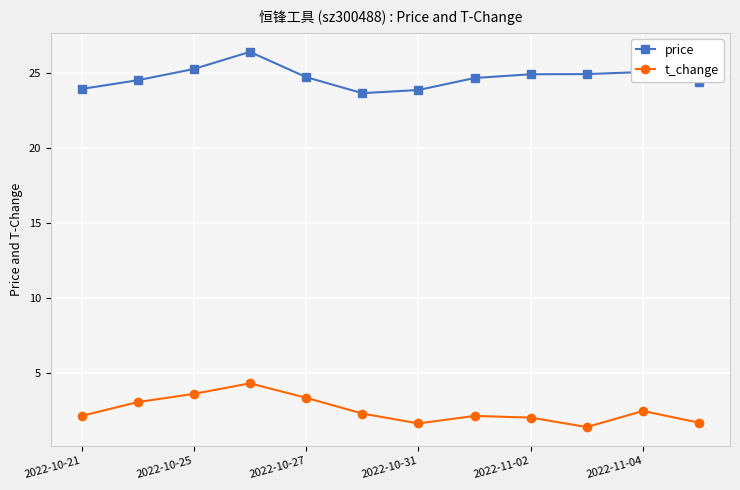

Which series has the largest total across all categories?

price